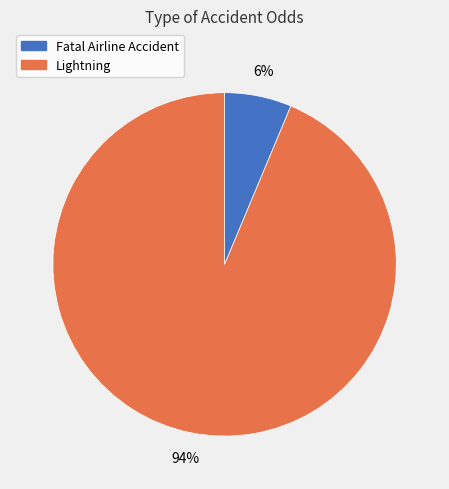

What is the largest slice in the pie chart?

Lightning